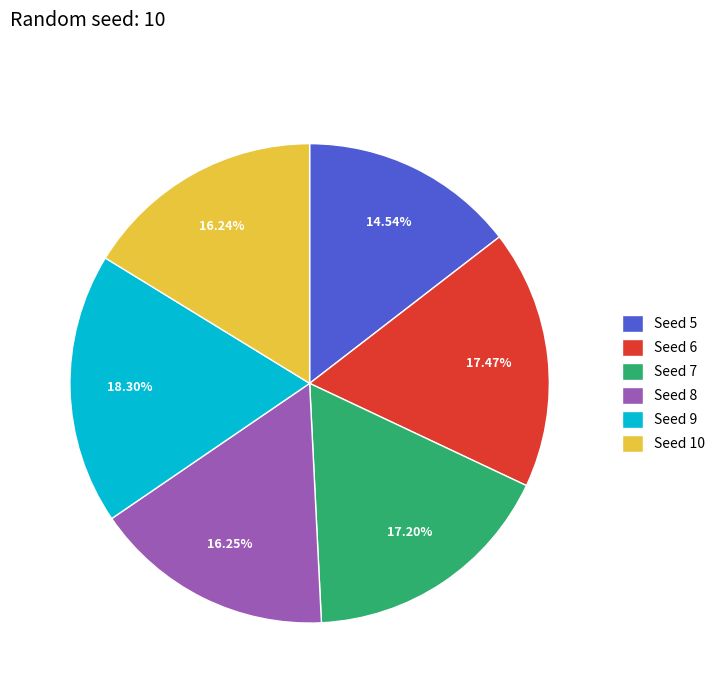

Is the sum of Seed 10 and Seed 9 greater than half?

No